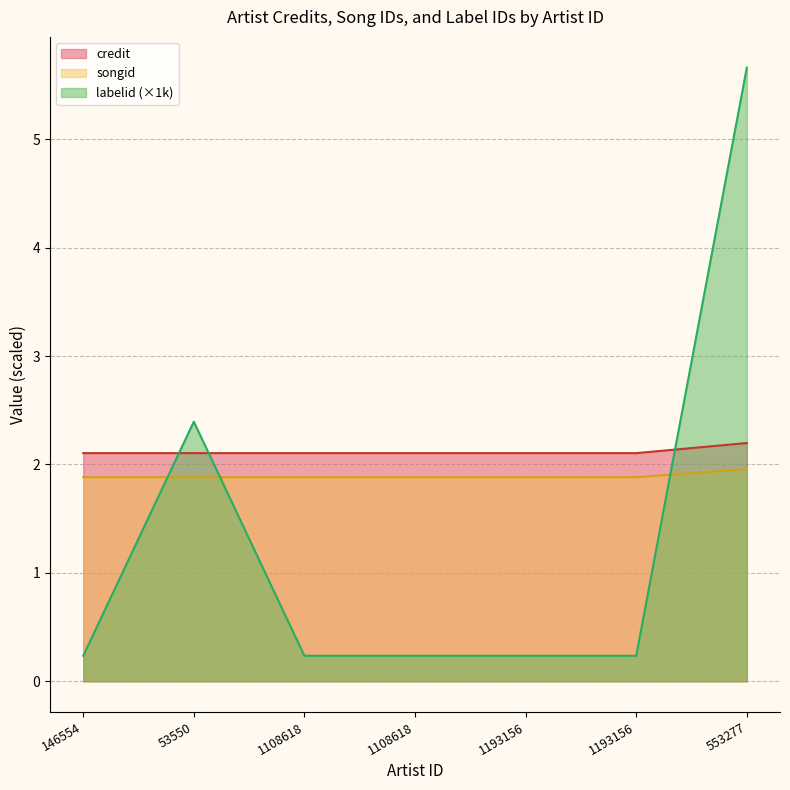

Rank the series at 1193156 from highest to lowest value.

credit, songid, labelid